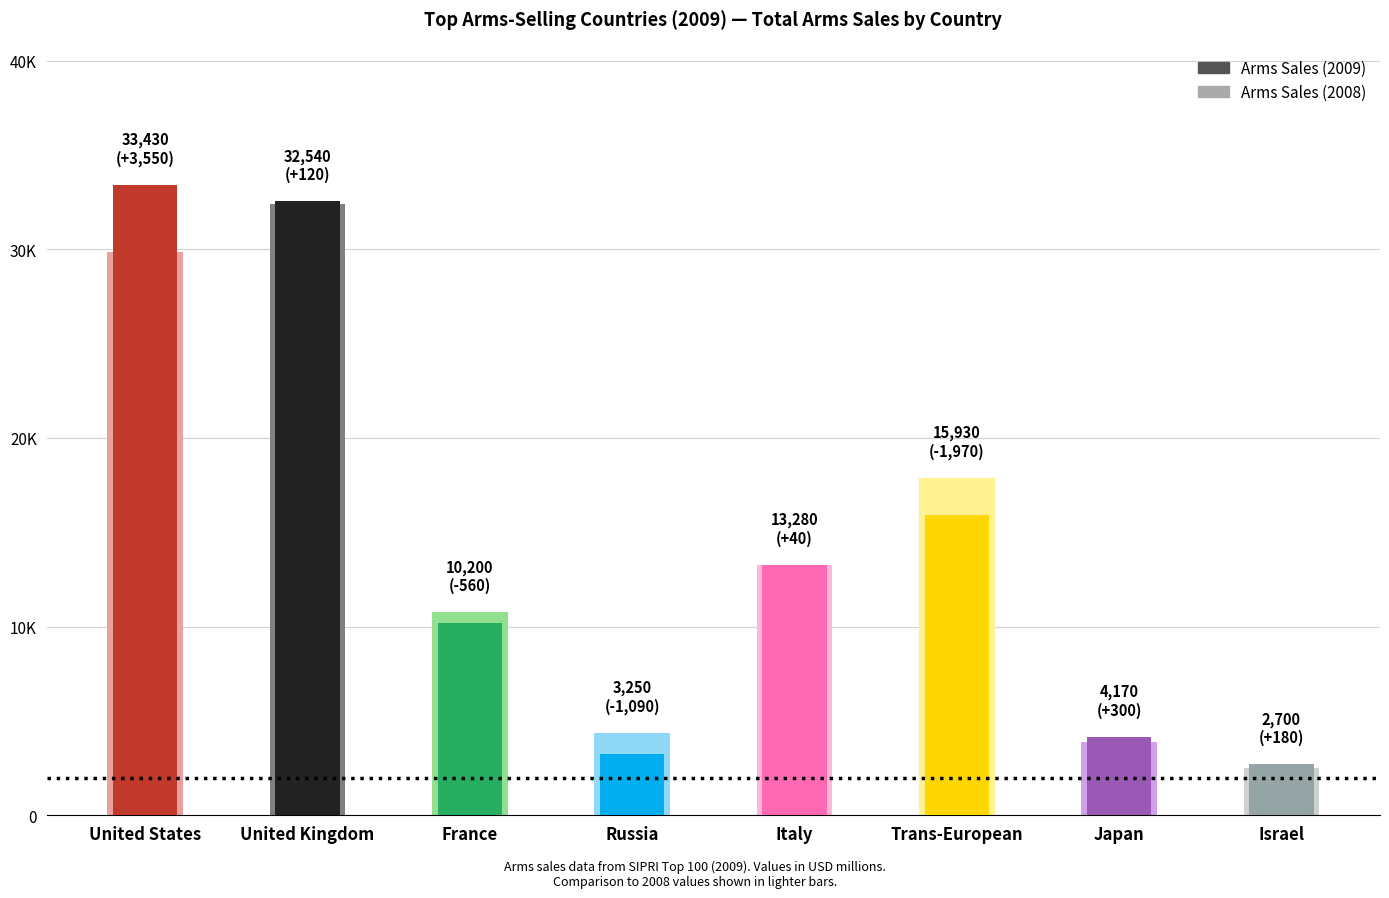

True or false: Arms Sales (2009) has a value of 2508 at Japan.

False